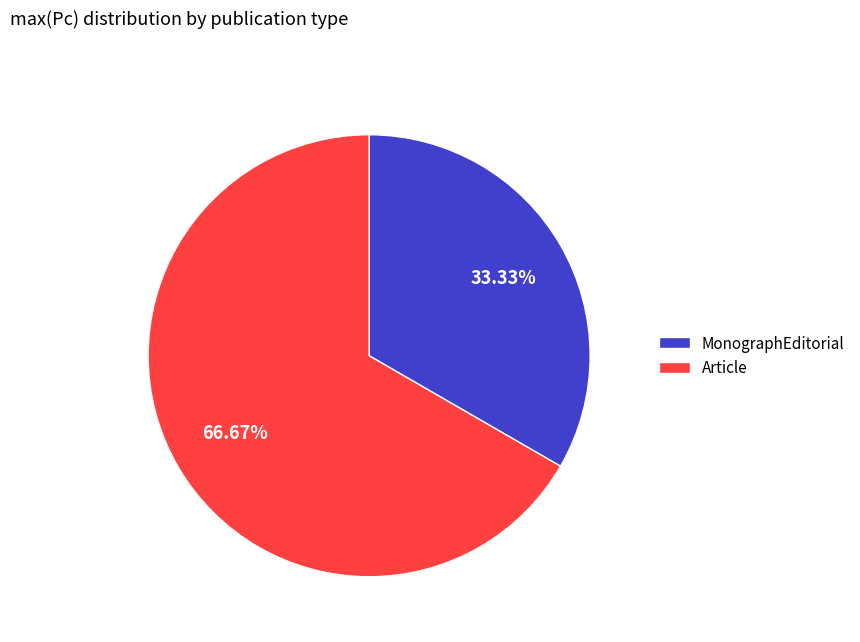

How many slices are in this pie chart?

2